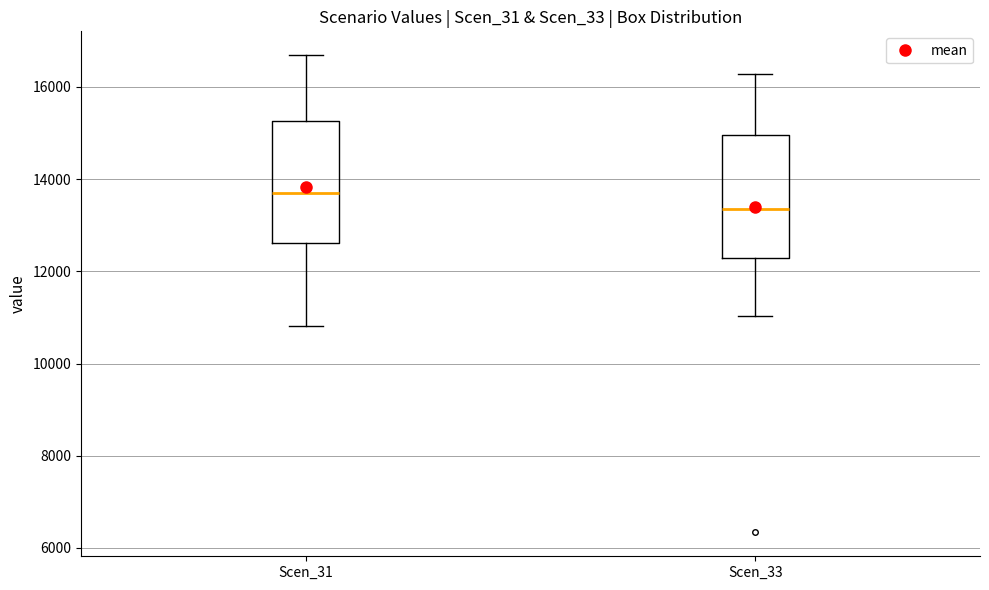

Reading left to right, read every box against the y-axis: the position of its median line, the range the box covers, and the ends of its whiskers. The values are not printed on the chart, so give them approximately, as read against the axis.

Scen_31: median 13600, box 12600 to 15200, whiskers 10800 to 16600
Scen_33: median 13400, box 12200 to 15000, whiskers 11000 to 16200